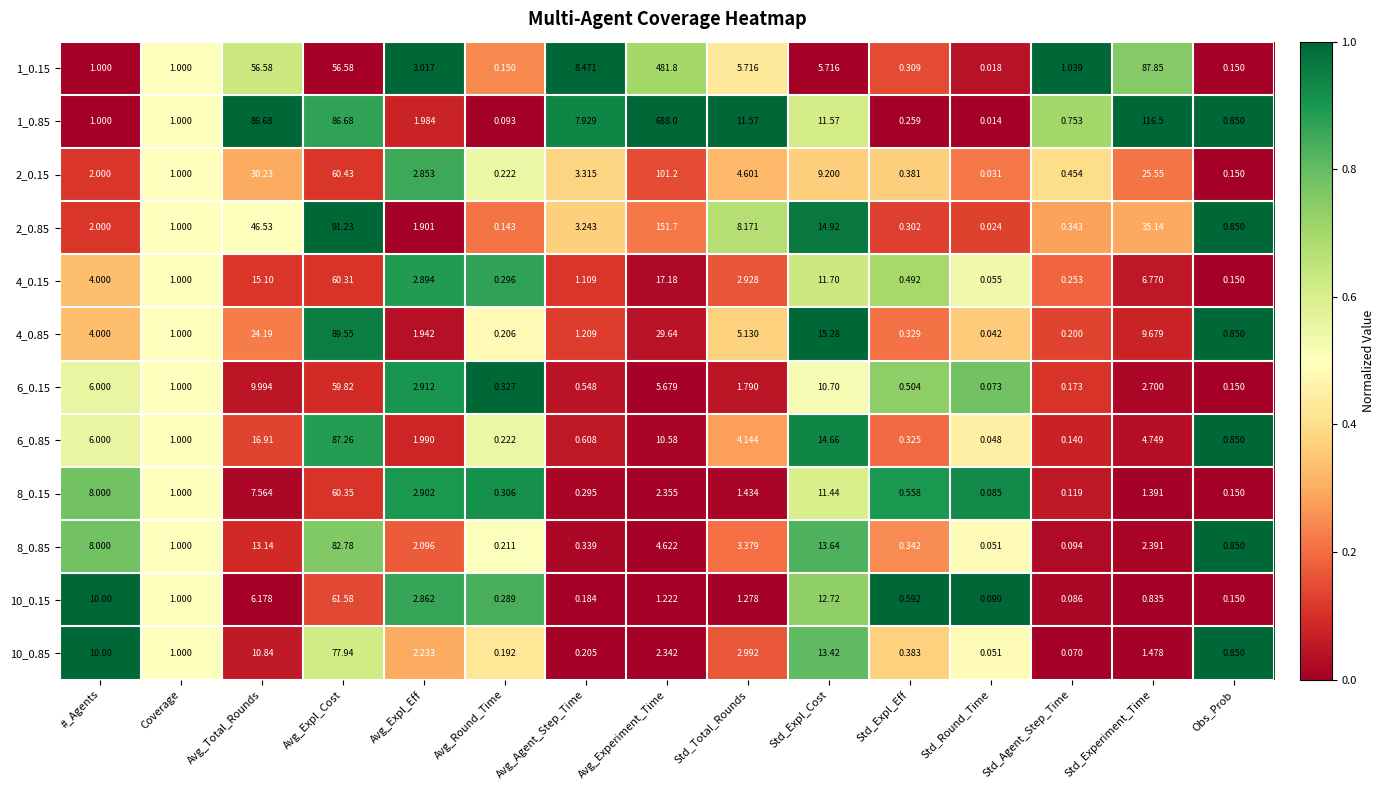

Where is 2_0.85 nearest to the value 75?

Avg_Expl_Cost